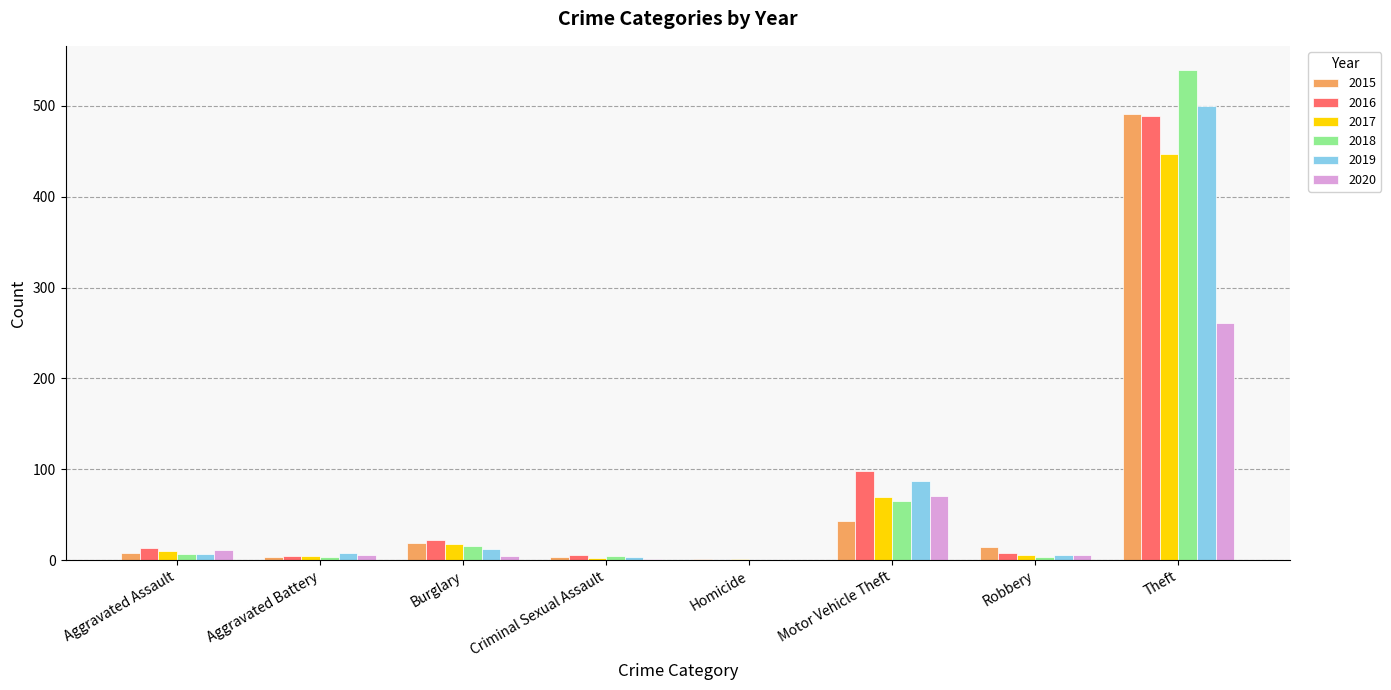

What is the greatest value displayed?

539